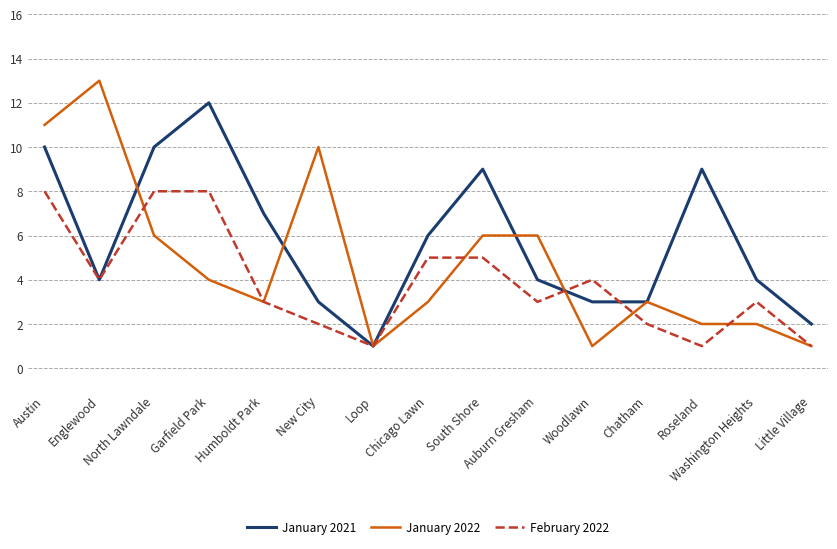

List the series in order of their overall mean, highest first.

January 2021, January 2022, February 2022